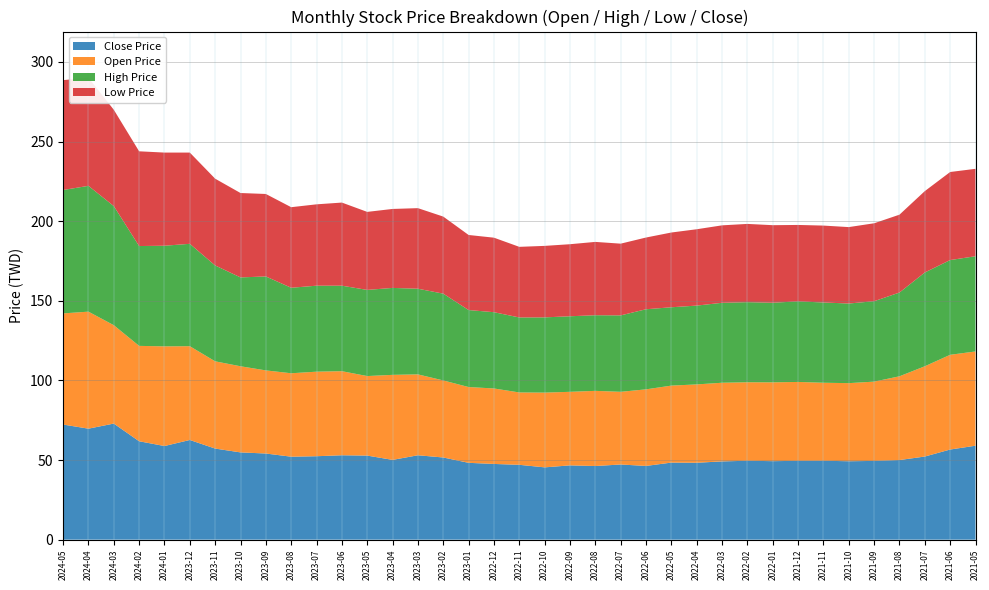

Reading left to right, extract all data points from this chart.

Close Price: 72.3	69.7	72.9	61.8	58.8	62.6	57.2	54.8	54.1	52.1	52.4	53.0	52.8	50.1	53.0	51.6	48.2	47.5	47.0	45.4	46.6	46.2	47.2	46.3	48.4	48.3	49.1	49.5	49.3	49.5	49.5	49.2	49.5	50.0	52.2	56.6	59.0
Open Price: 69.8	73.5	61.8	59.9	62.6	58.9	54.8	54.1	52.2	52.4	53.1	52.8	50.0	53.4	50.8	48.4	47.6	47.4	45.5	47.0	46.2	47.2	45.6	48.1	48.4	49.2	49.4	49.3	49.5	49.5	49.0	49.0	49.8	52.6	56.7	59.5	59.2
High Price: 77.5	79.0	74.8	62.7	63.2	64.3	60.2	55.8	59.0	53.7	54.0	53.7	54.1	54.6	53.8	54.5	48.4	47.9	47.1	47.2	47.5	47.5	48.0	50.3	49.2	49.5	50.2	50.3	50.0	50.6	50.4	50.0	50.5	52.6	58.9	59.5	59.8
Low Price: 69.0	67.9	60.5	59.5	58.5	57.3	54.5	53.0	51.8	50.6	51.1	52.2	49.0	49.6	50.6	48.4	47.1	46.8	44.4	44.9	45.2	46.0	45.0	45.0	47.0	48.0	48.6	49.1	48.7	48.0	48.3	48.0	49.0	48.9	51.1	55.3	54.9